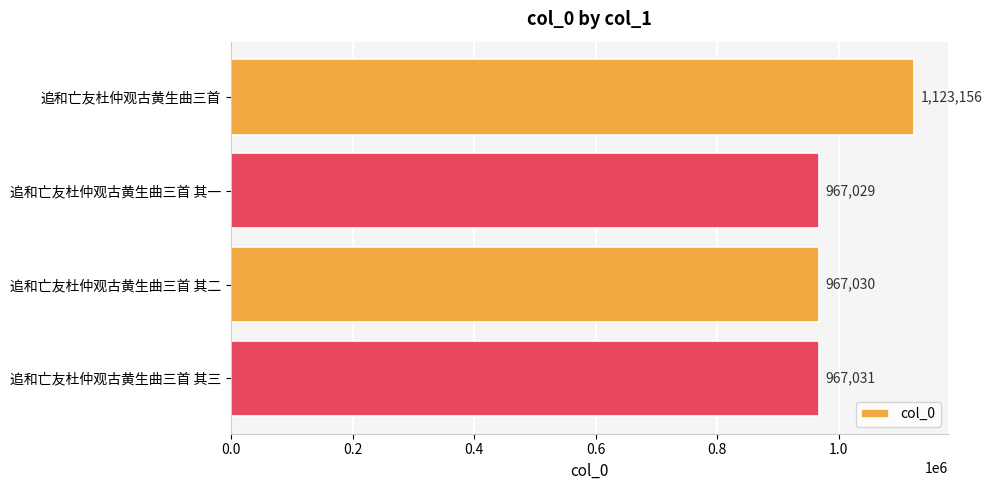

What is the label of the 1st bar from the top?

追和亡友杜仲观古黄生曲三首